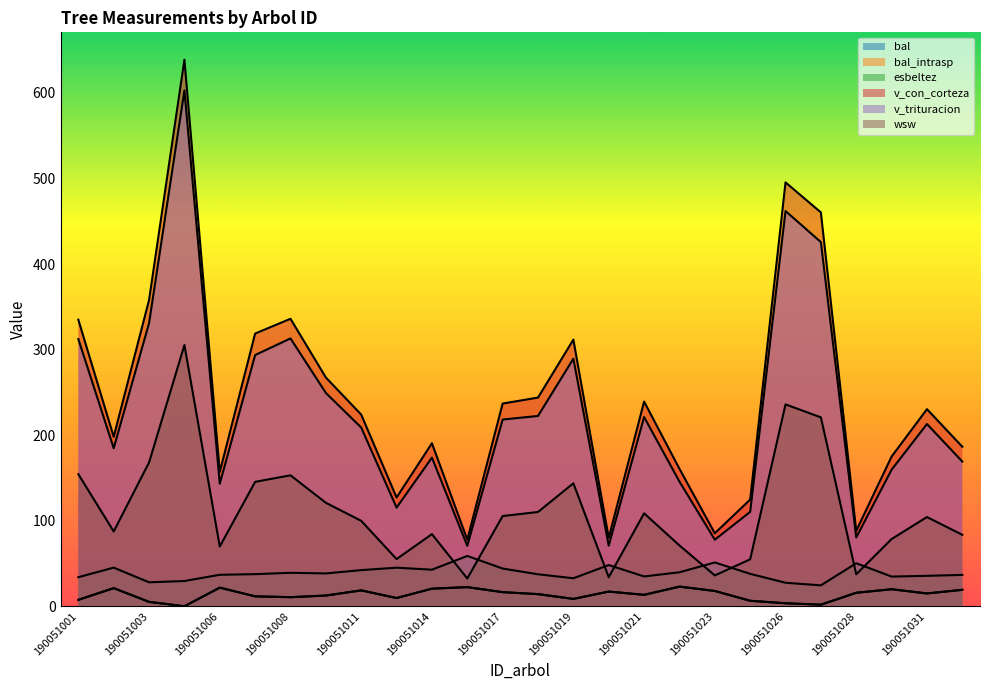

The value of v_con_corteza at 190051022 is 255.5. True or false?

False